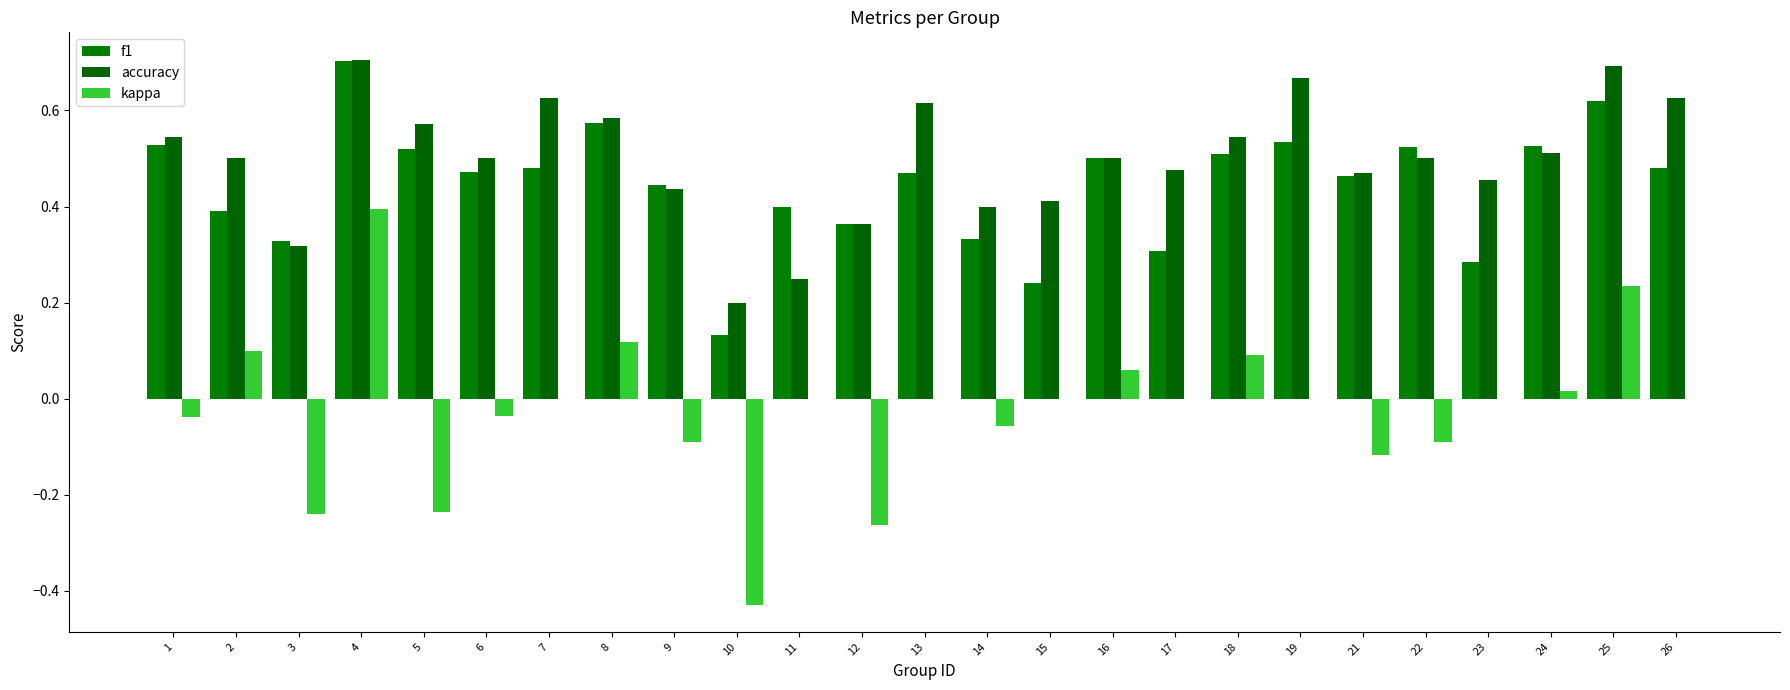

What is the difference between the maximum and second lowest values in the kappa series?

0.7